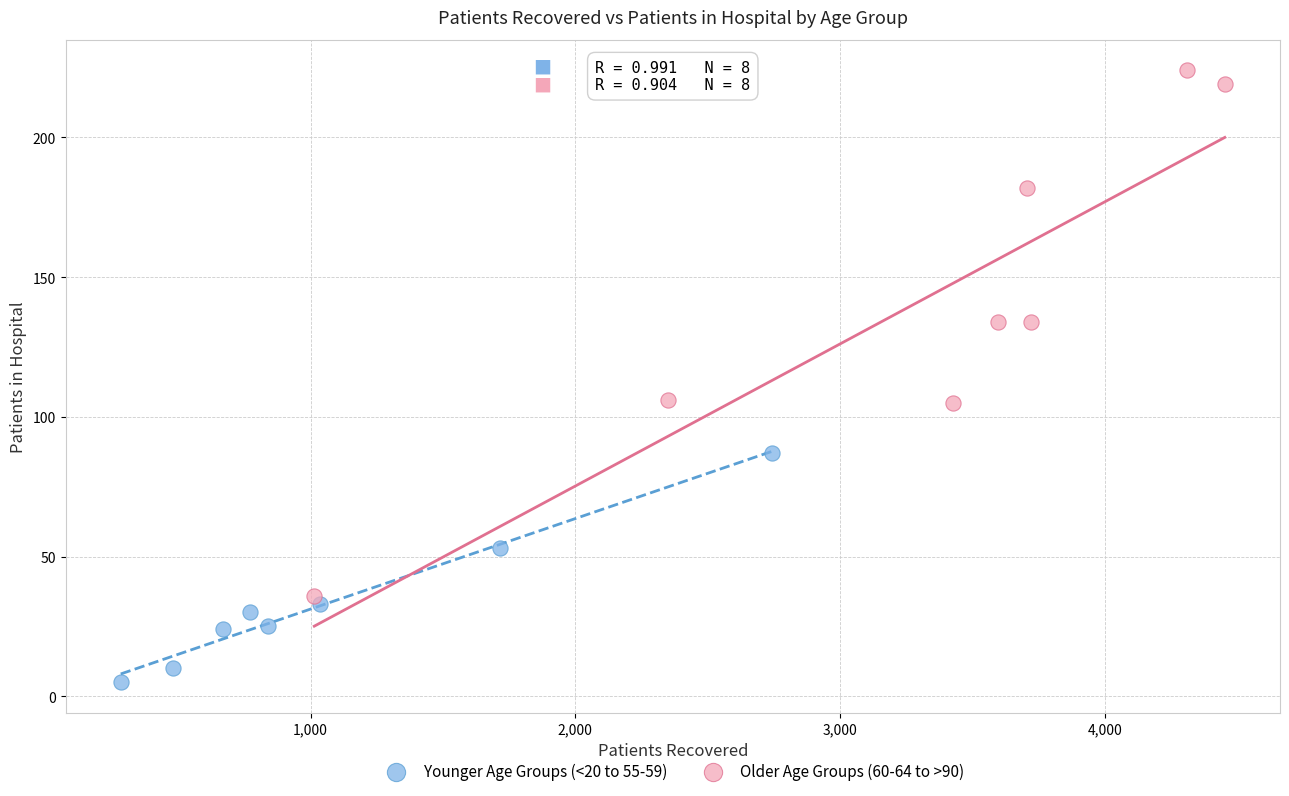

Which series contains the highest Y value?

Older Age Groups (60-64 to >90)